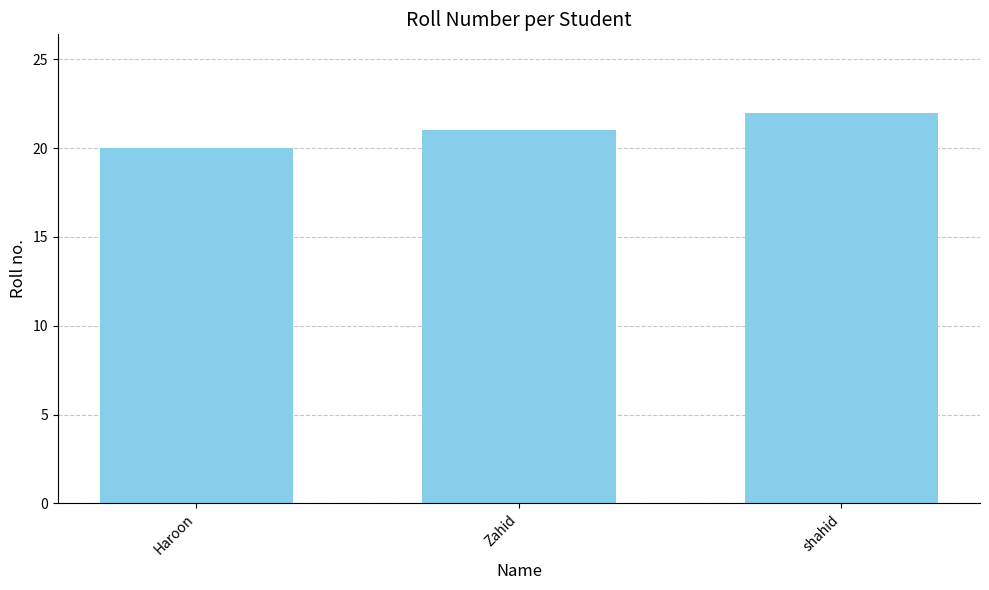

Rank the categories by value from lowest to highest.

Haroon, Zahid, shahid